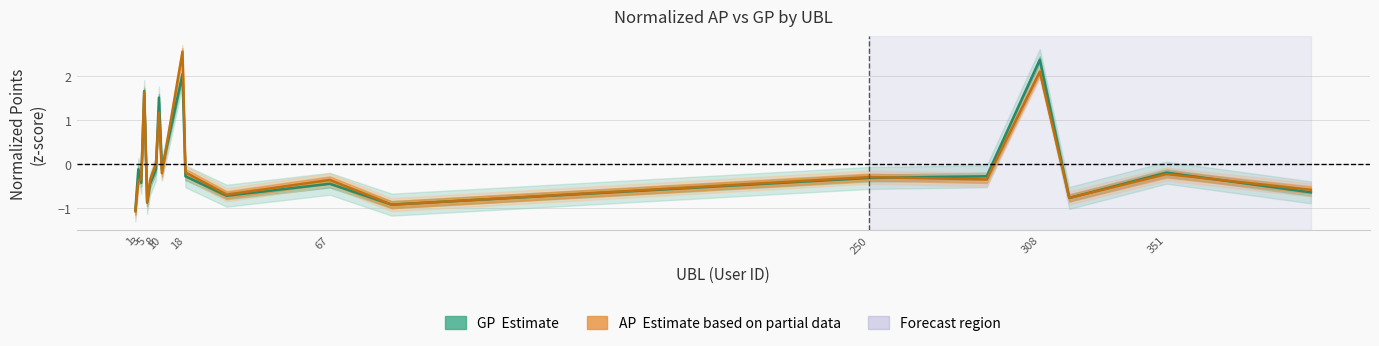

List the series in order of their overall mean, lowest first.

GP, AP